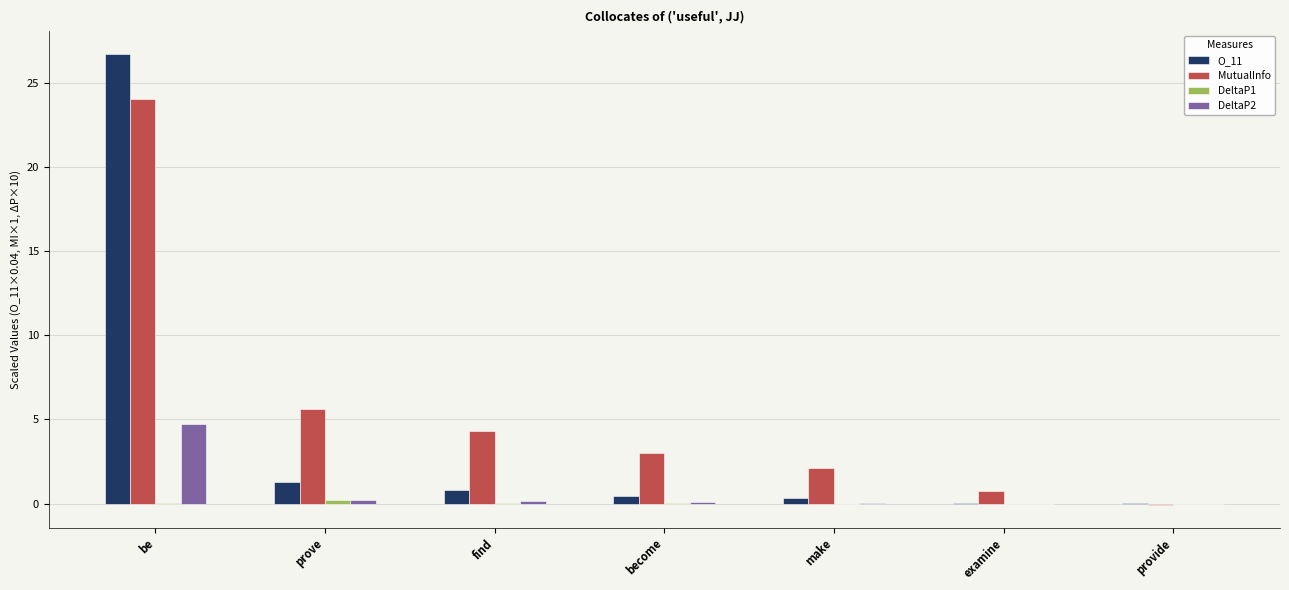

At which label does DeltaP2 reach its peak?

be